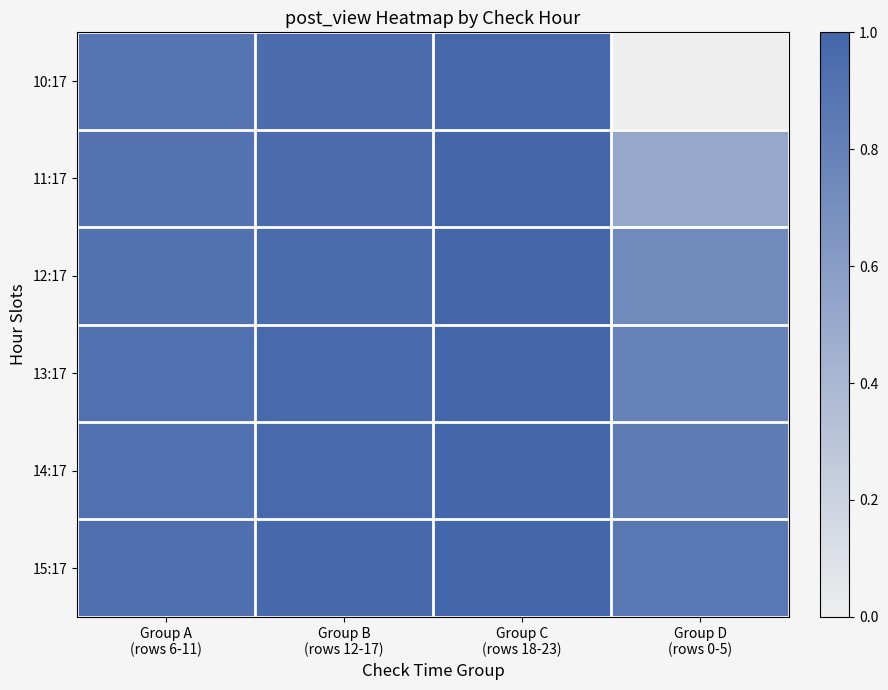

Between Group D
(rows 0-5) and Group C
(rows 18-23), which is larger?

Group C
(rows 18-23)